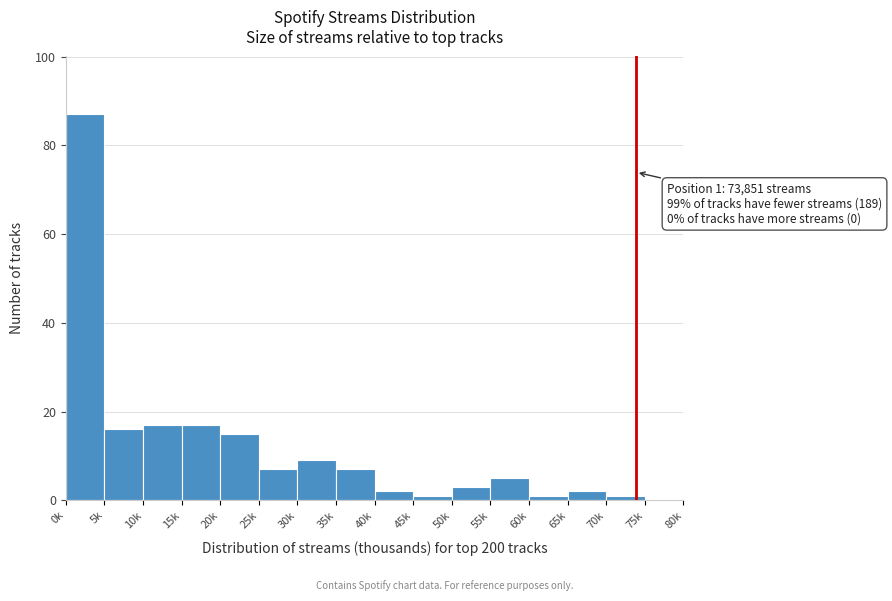

Reading left to right, transcribe all the data shown in this chart.

0k=87	5k=16	10k=17	15k=17	20k=15	25k=7	30k=9	35k=7	40k=2	45k=1	50k=3	55k=5	60k=1	65k=2	70k=1	75k=0